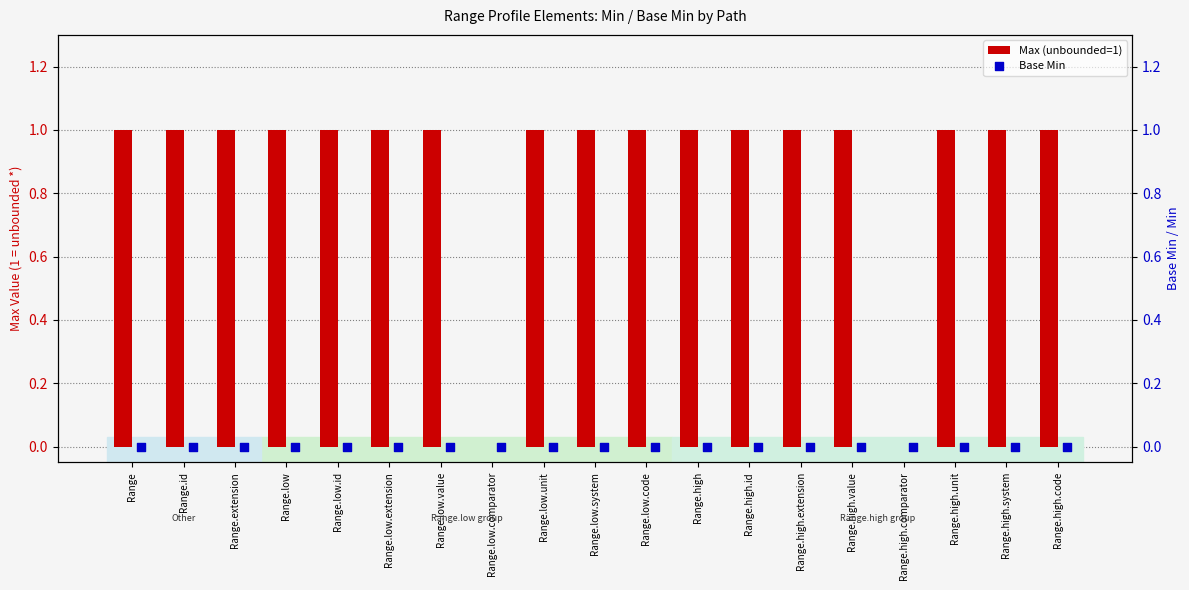

At how many categories does at least one series exceed 0?

17